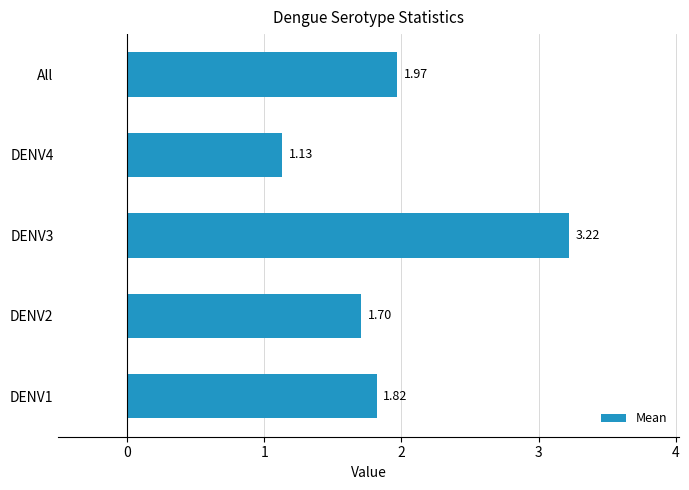

What is the change in value from DENV3 to DENV4?

-2.1